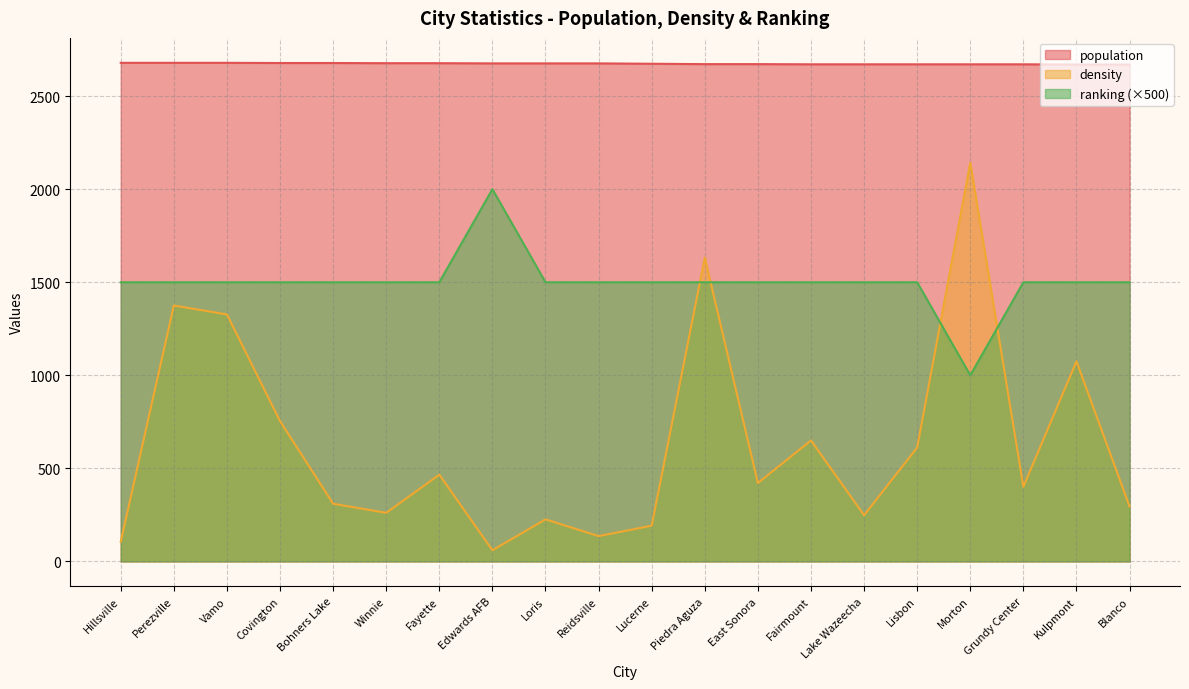

What is the label of the 17th point from the right?

Covington